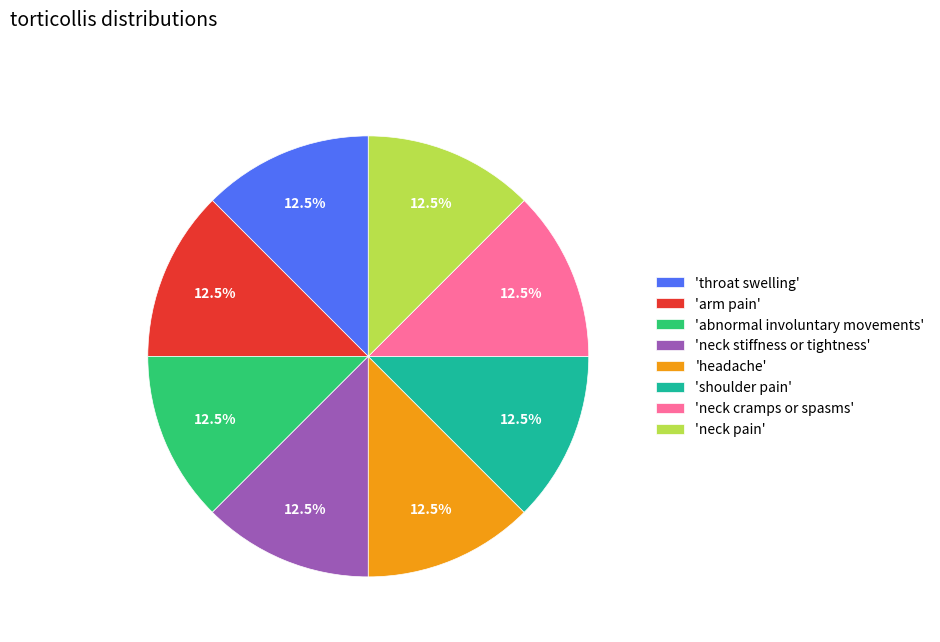

Is 'neck cramps or spasms' the majority of the pie?

No